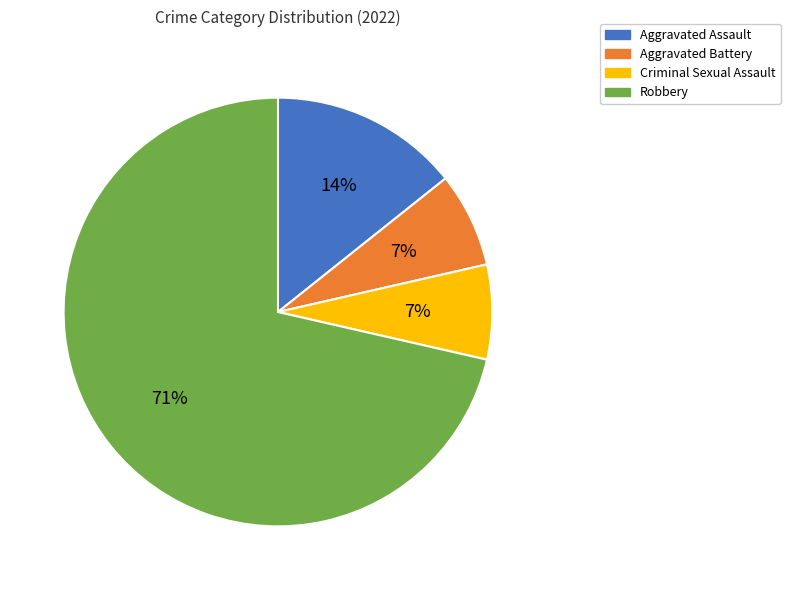

Does Robbery represent more than half of the total?

Yes